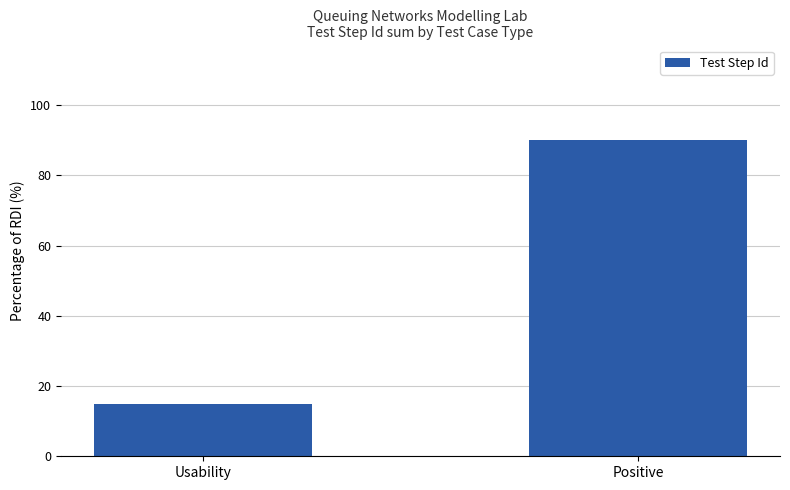

At which category does the chart reach its minimum across all series?

Usability